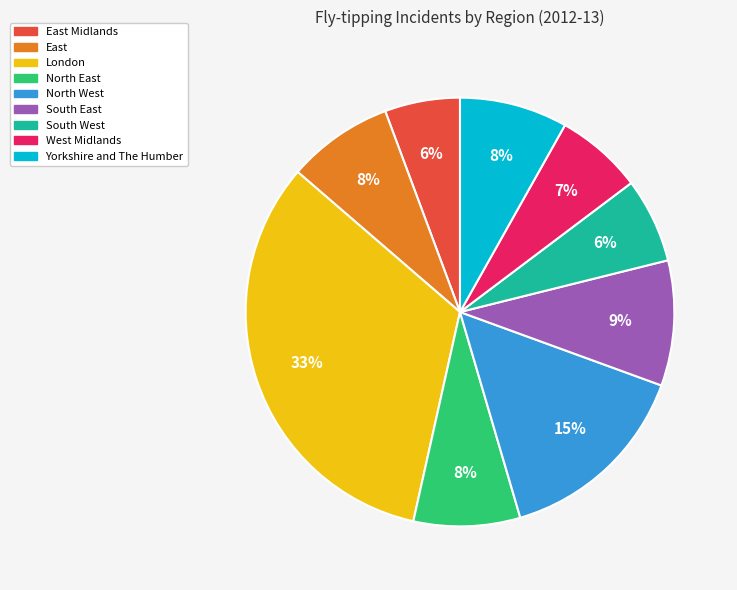

Is there any slice that represents more than half of the pie?

No